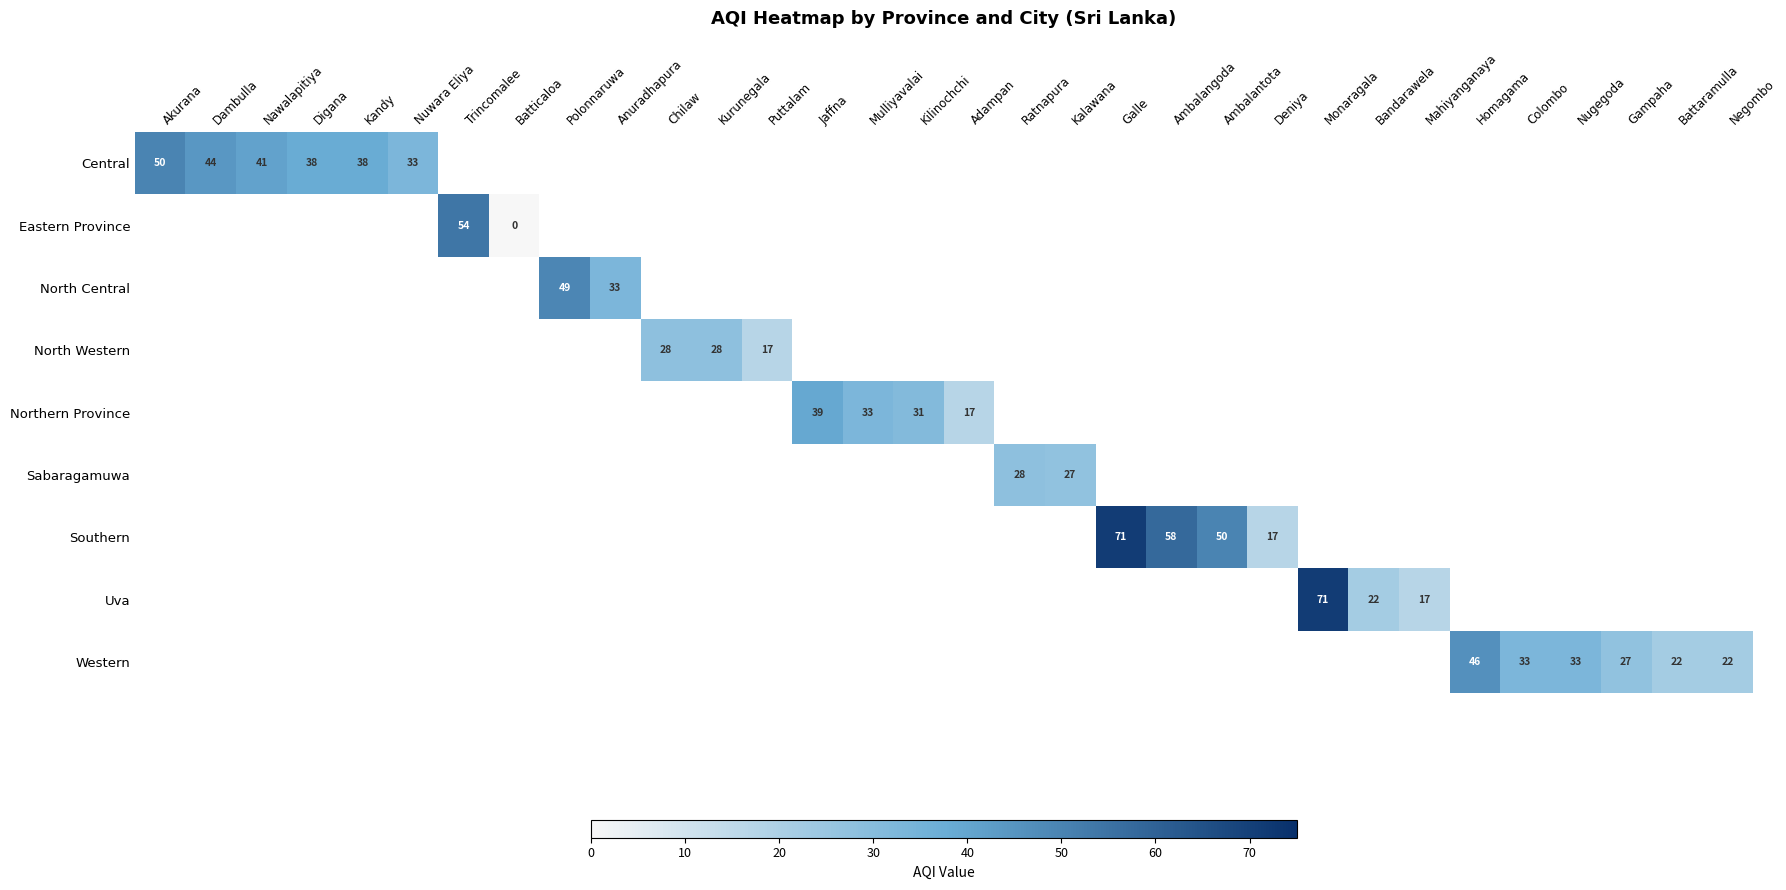

True or false: Southern has a value of 58 at Ambalangoda.

True